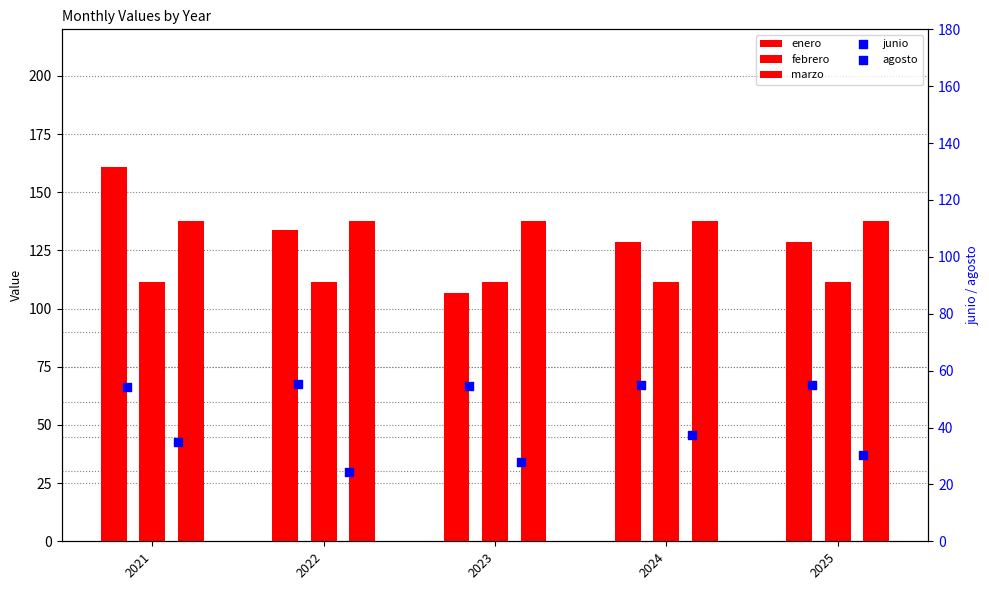

What are all the series names shown in the legend?

enero, febrero, marzo, junio, agosto